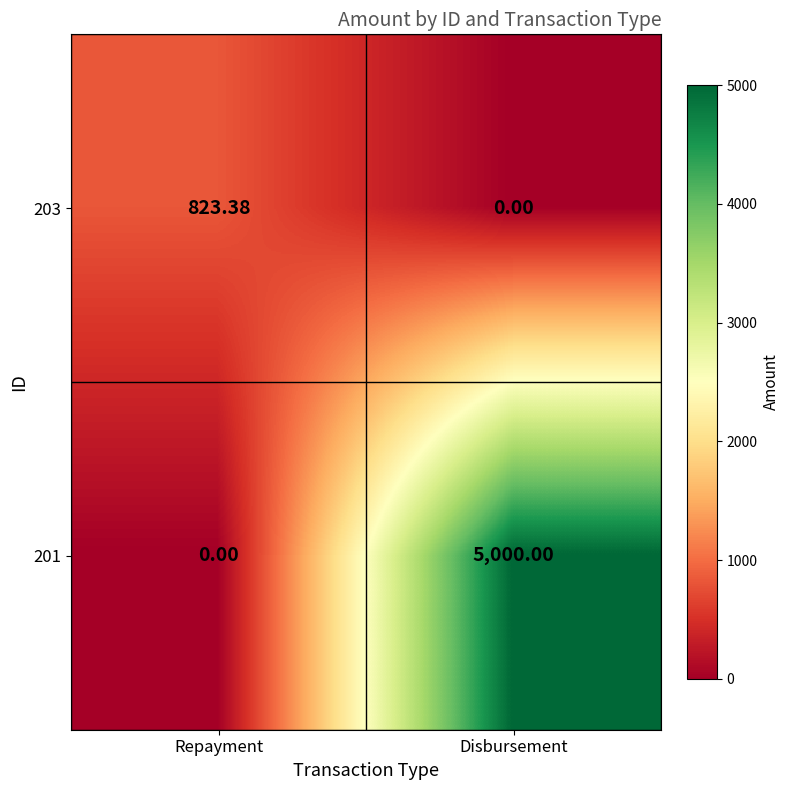

Which category has the highest value in the 203 series?

Repayment